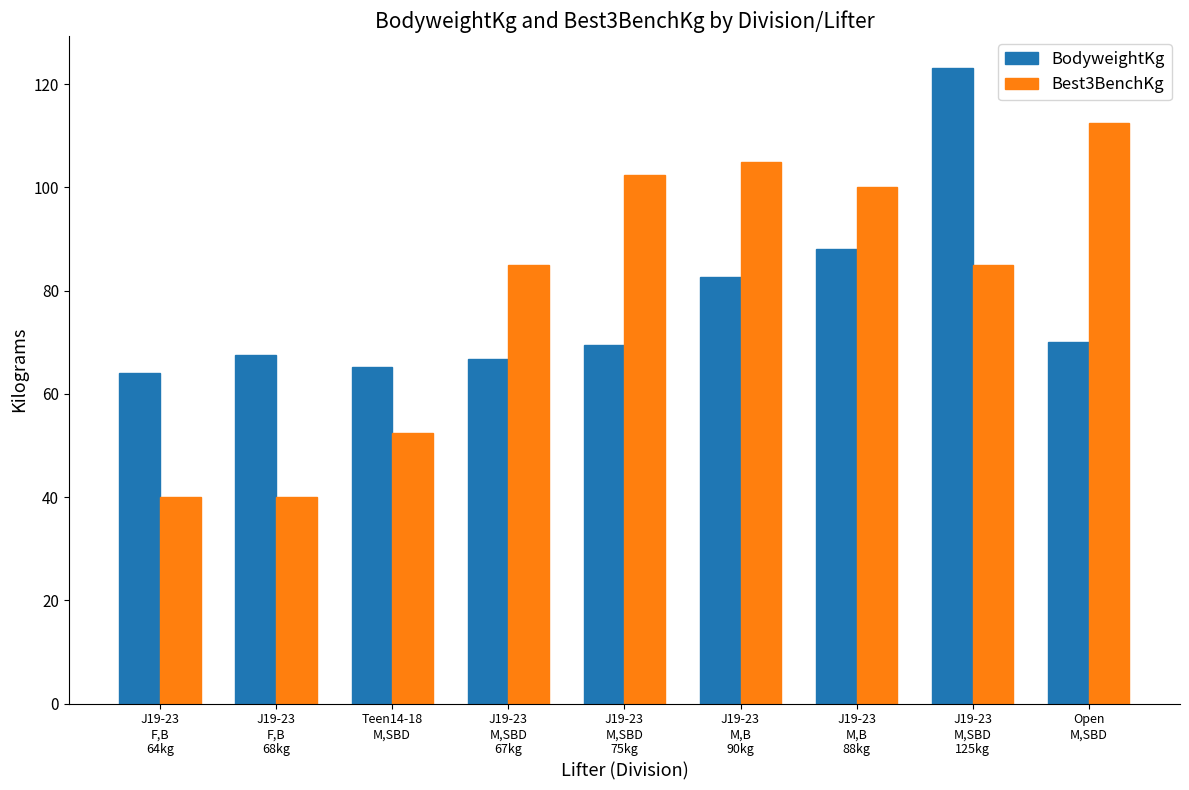

Rank the series at J19-23
F,B
64kg from lowest to highest value.

Best3BenchKg, BodyweightKg